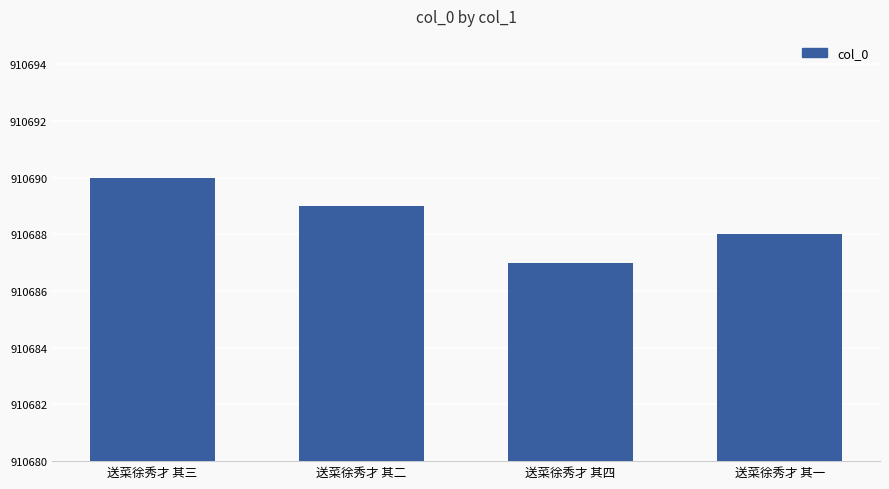

The chart shows a value of 910688 at 送菜徐秀才 其一. True or false?

True